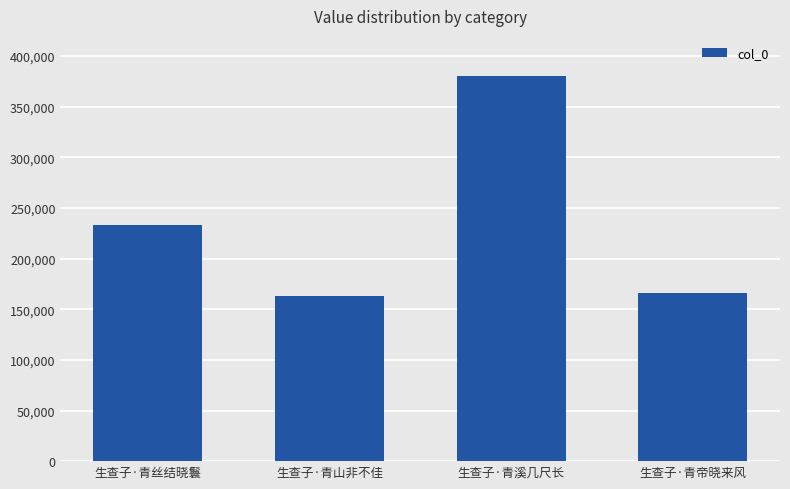

Reading right to left, transcribe all the data shown in this chart.

165606	380053	163084	233417